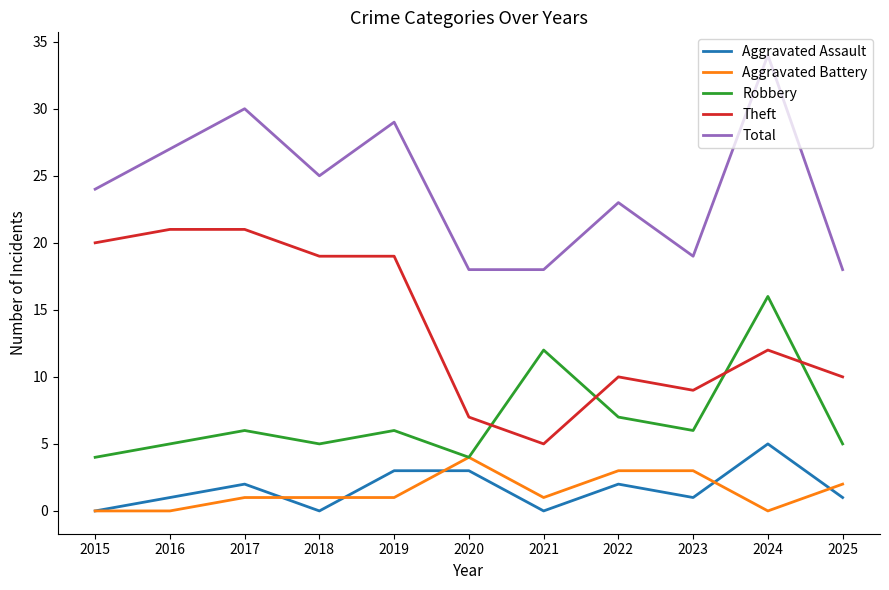

True or false: Total has a value of 18 at 2021.

True